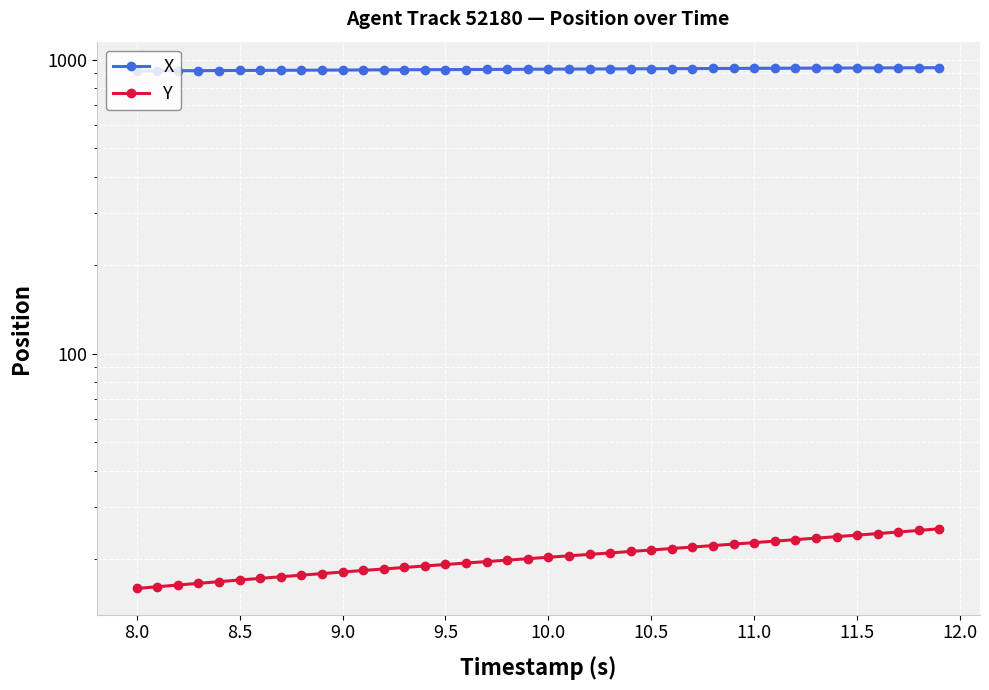

True or false: X and Y intersect in this chart.

False